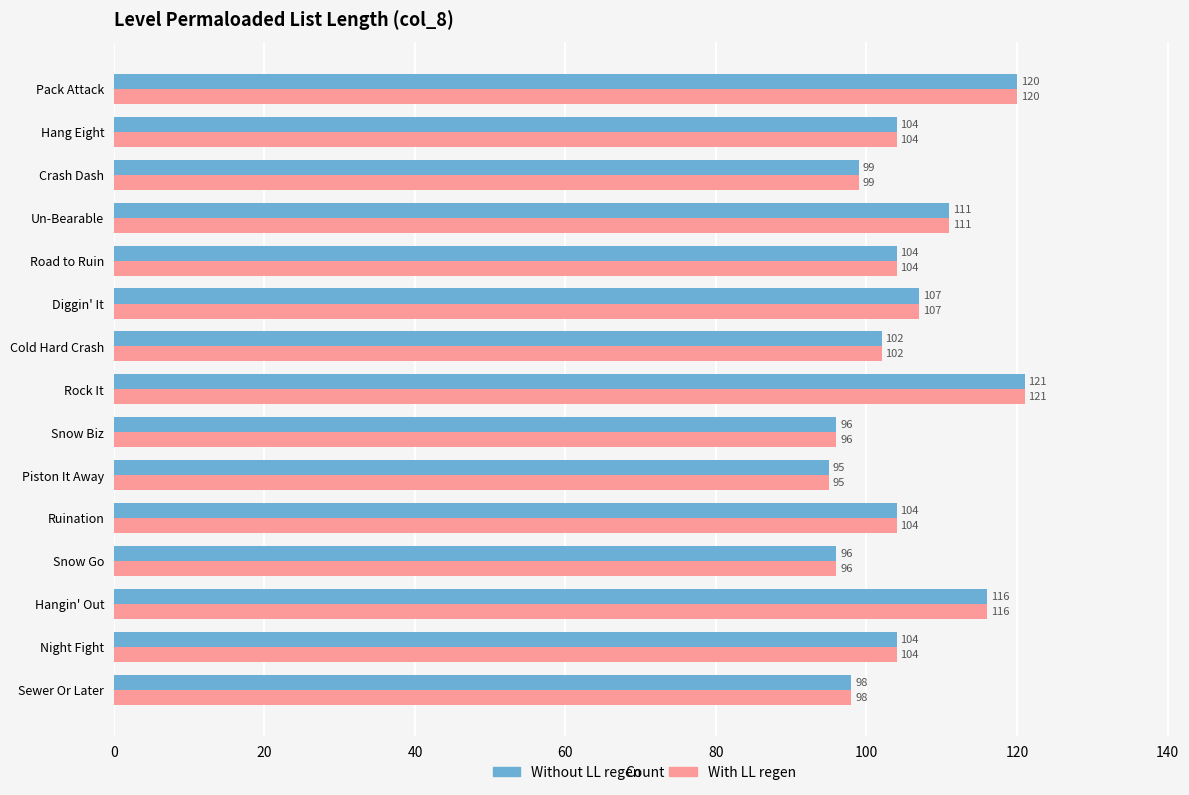

What are all the series names shown in the legend?

Without LL regen, With LL regen